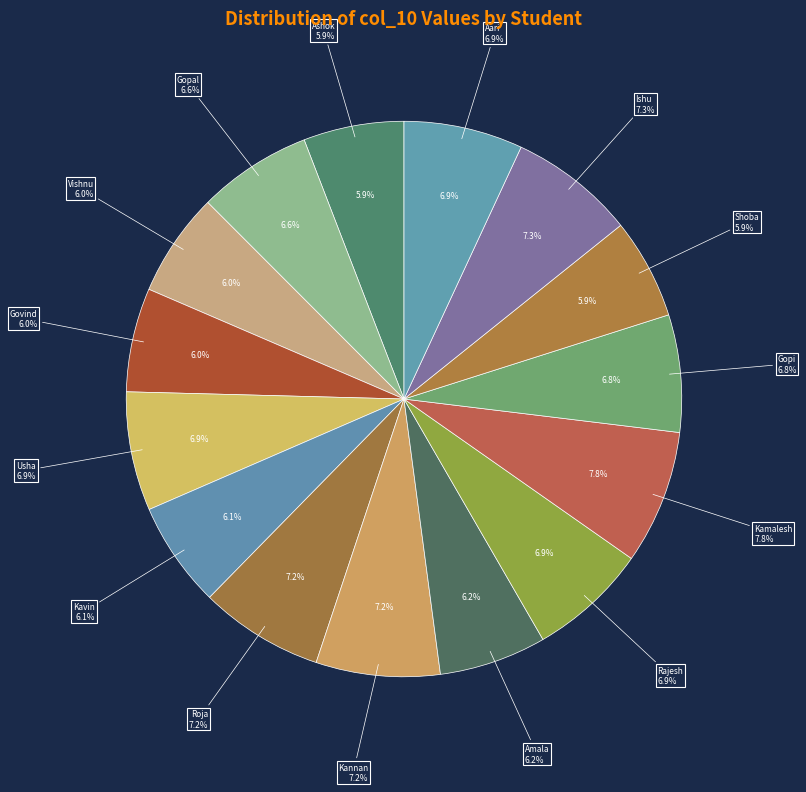

How much of the chart is everything except Ishu?

92.7%